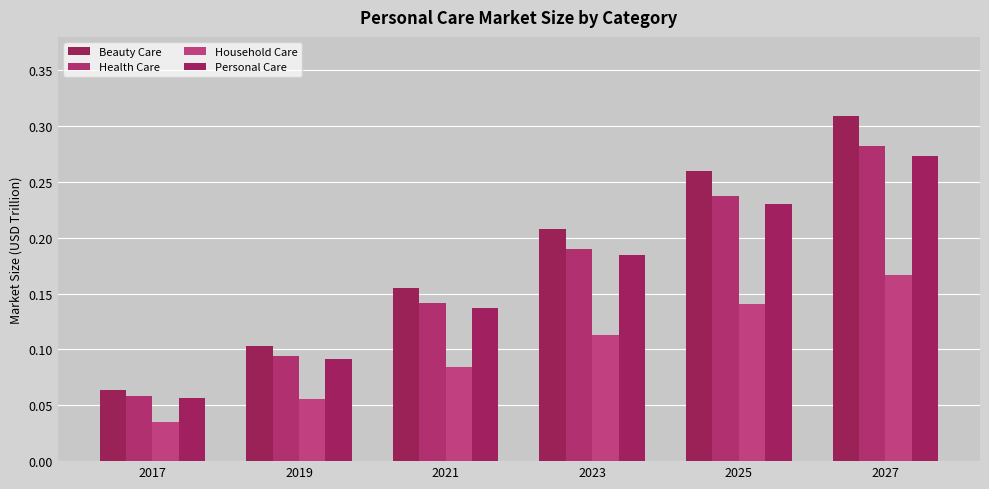

Which category has the highest value in the Personal Care series?

2027